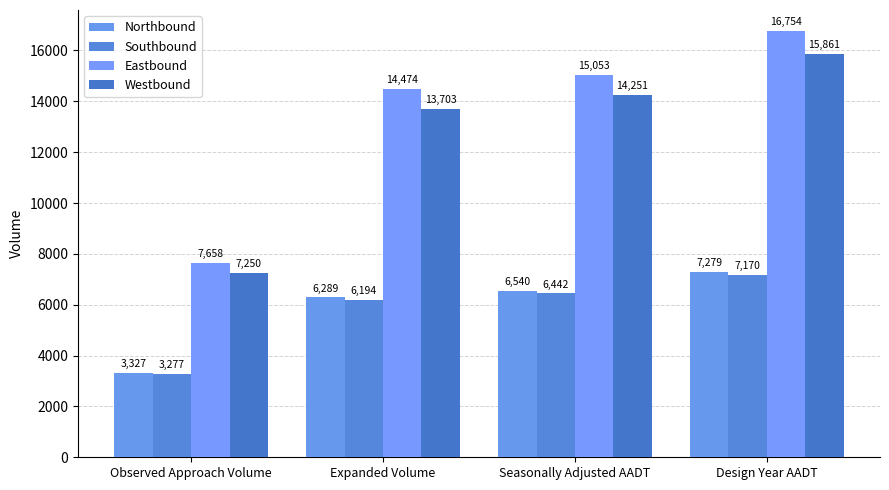

What is the sum of all Westbound values?

51065